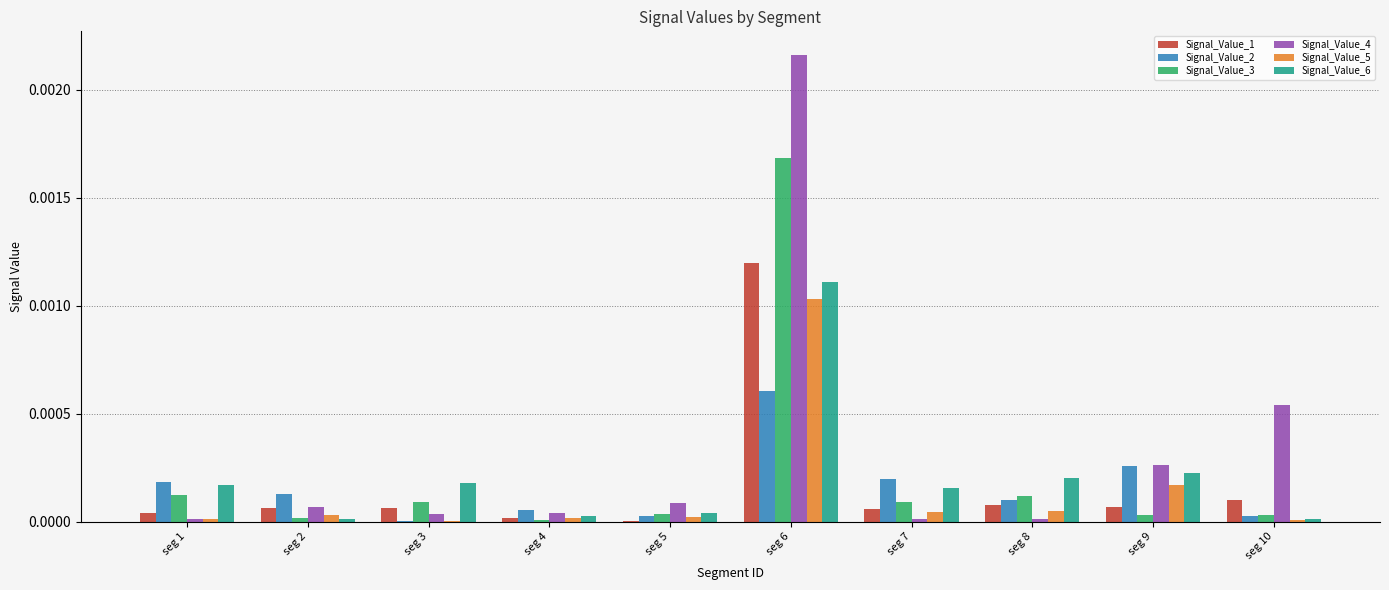

Is it true that Signal_Value_3 equals 0.0 at seg 9?

True